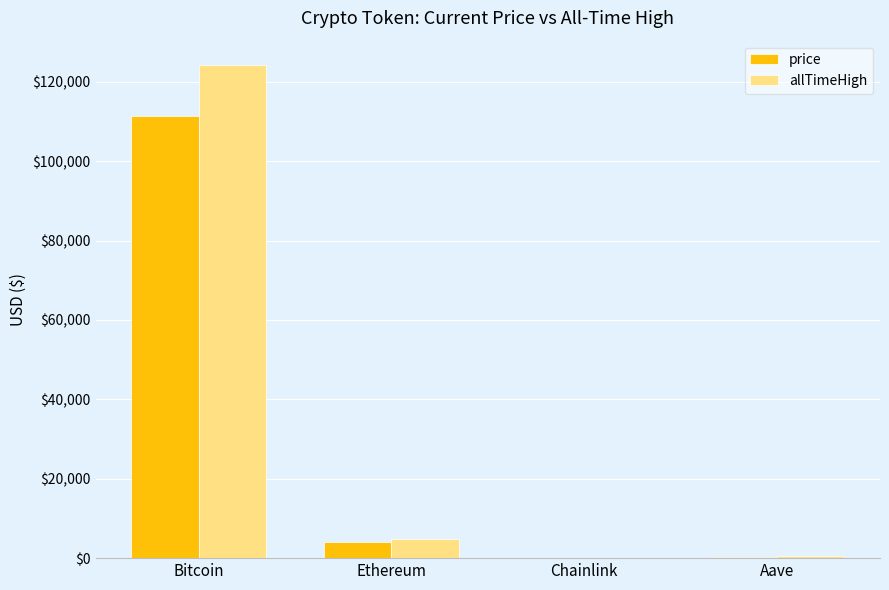

Where is allTimeHigh nearest to the value 62090?

Ethereum